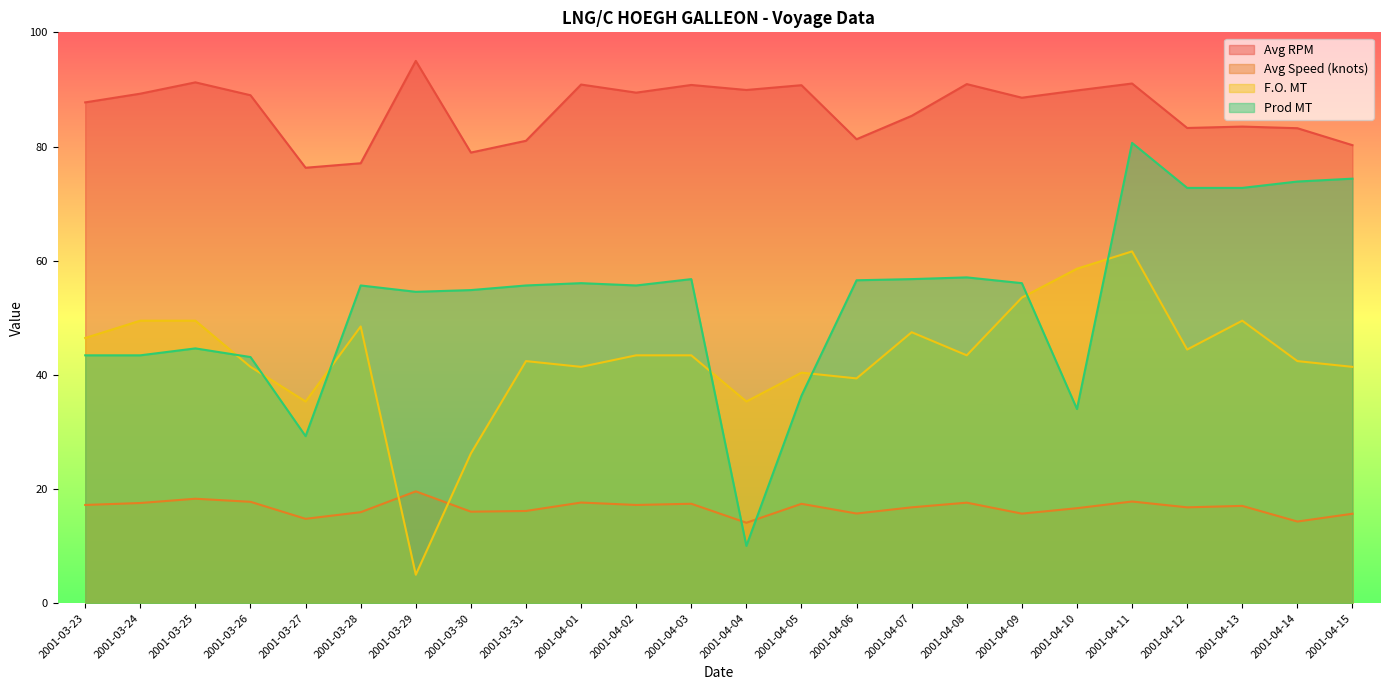

Read the Avg RPM value at 2001-04-03.

90.8